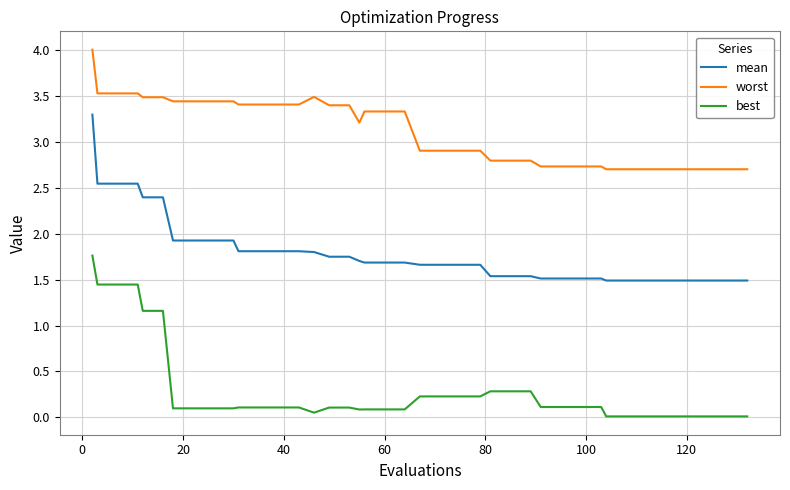

Which series has the largest total across all categories?

worst